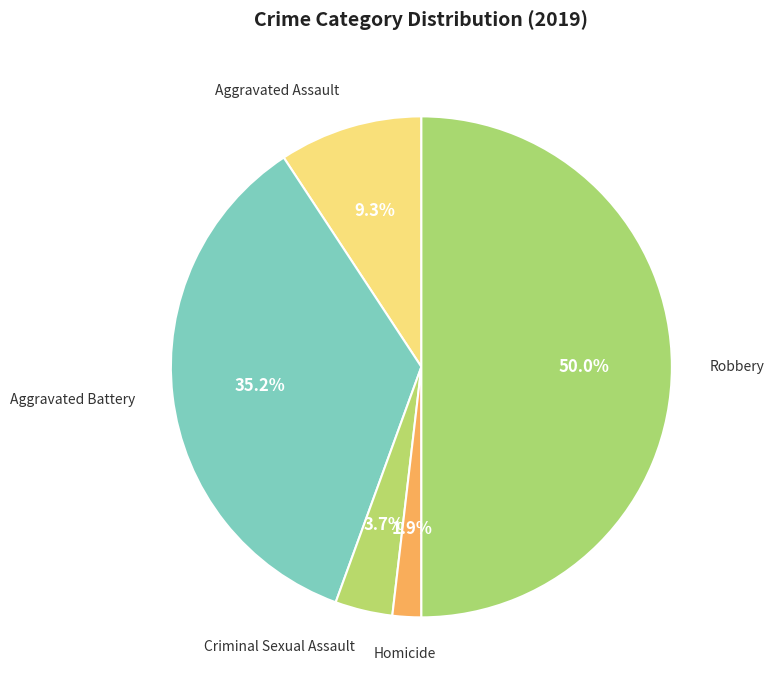

To the nearest percent, what is the difference between the largest and smallest slice percentages?

48%